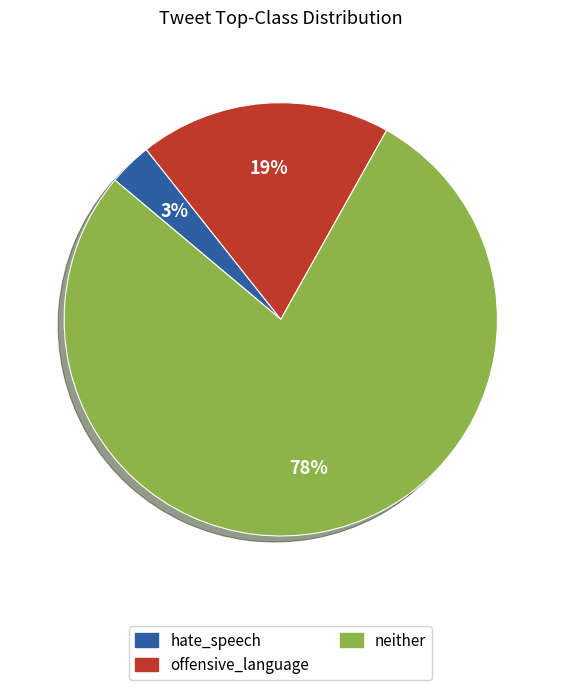

Which slice represents more than half of the pie?

neither